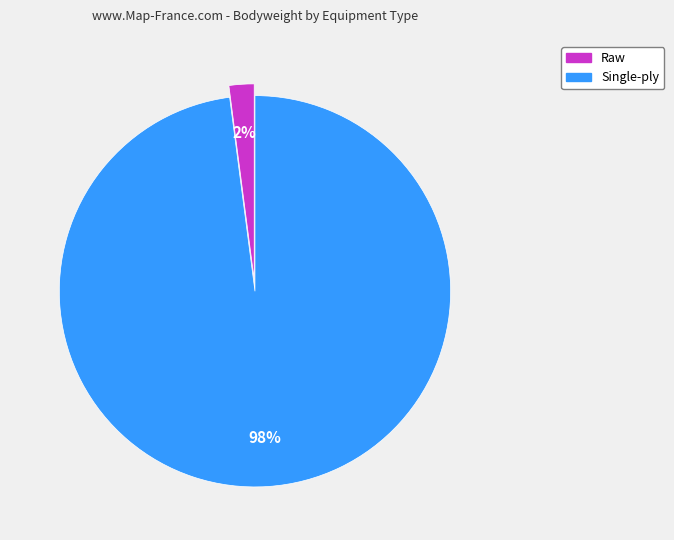

Which category has the biggest portion of the pie?

Single-ply